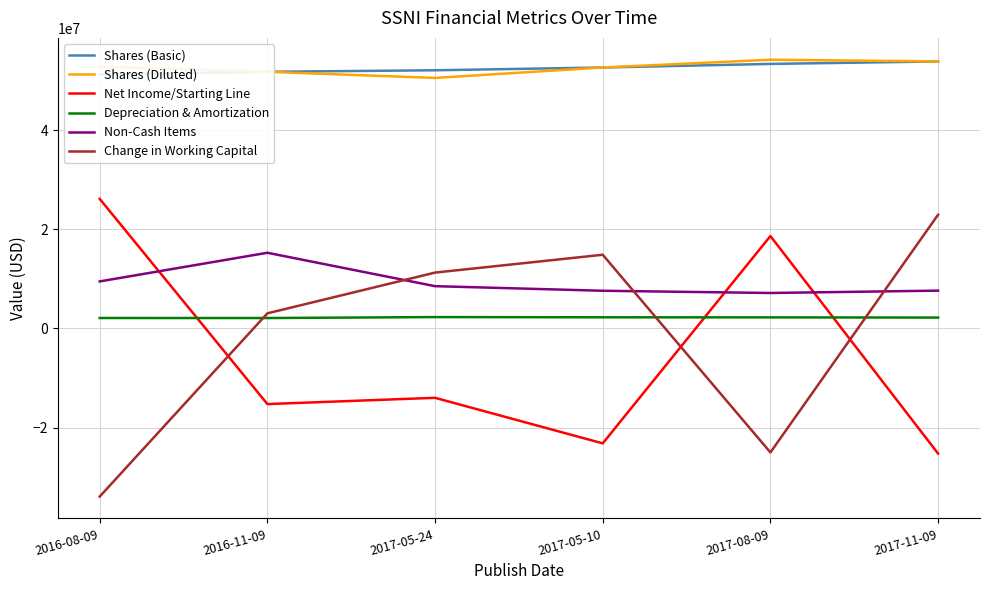

Which series has the widest spread of values?

Change in Working Capital